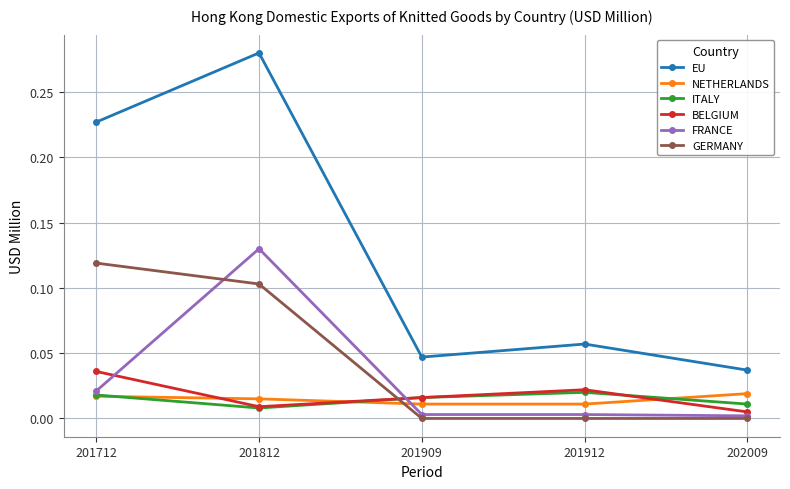

Which series has the largest range (max minus min)?

EU